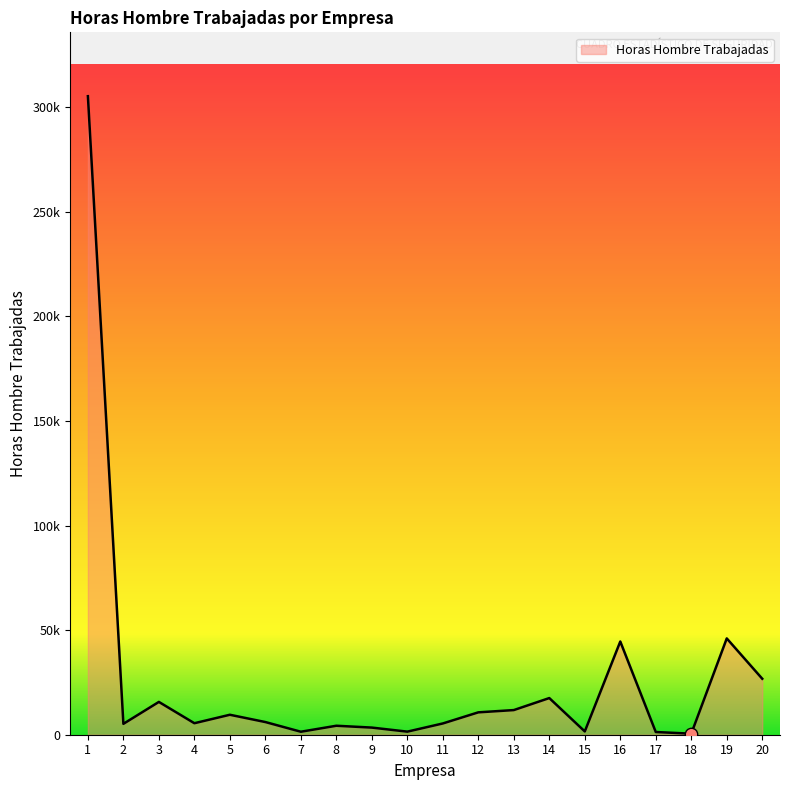

Is this an area chart (filled region under the line)?

Yes